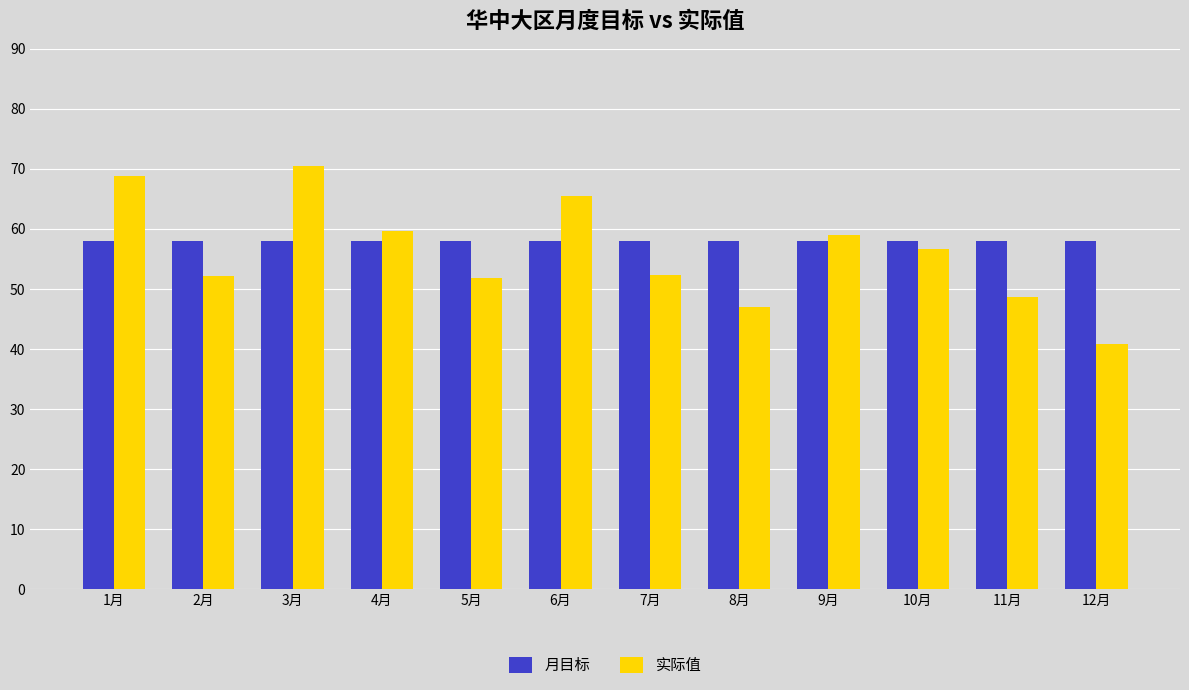

What position from the right is 11月?

2